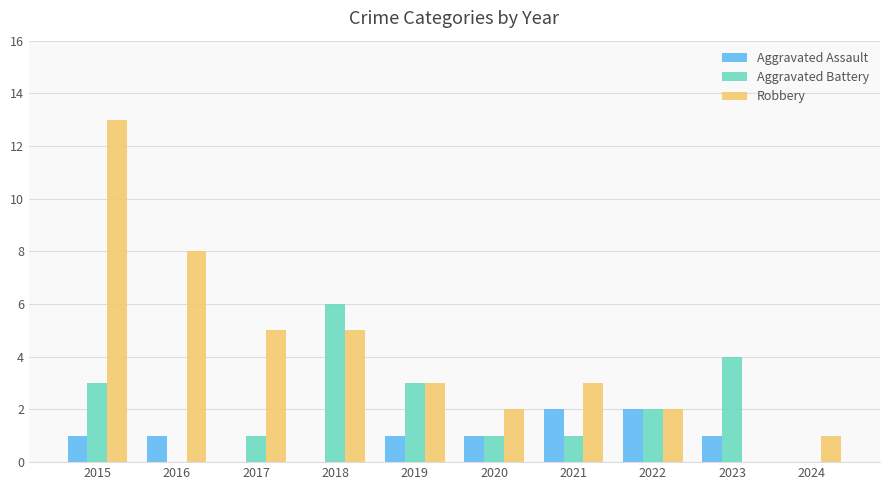

How many categories are shown in the chart?

10